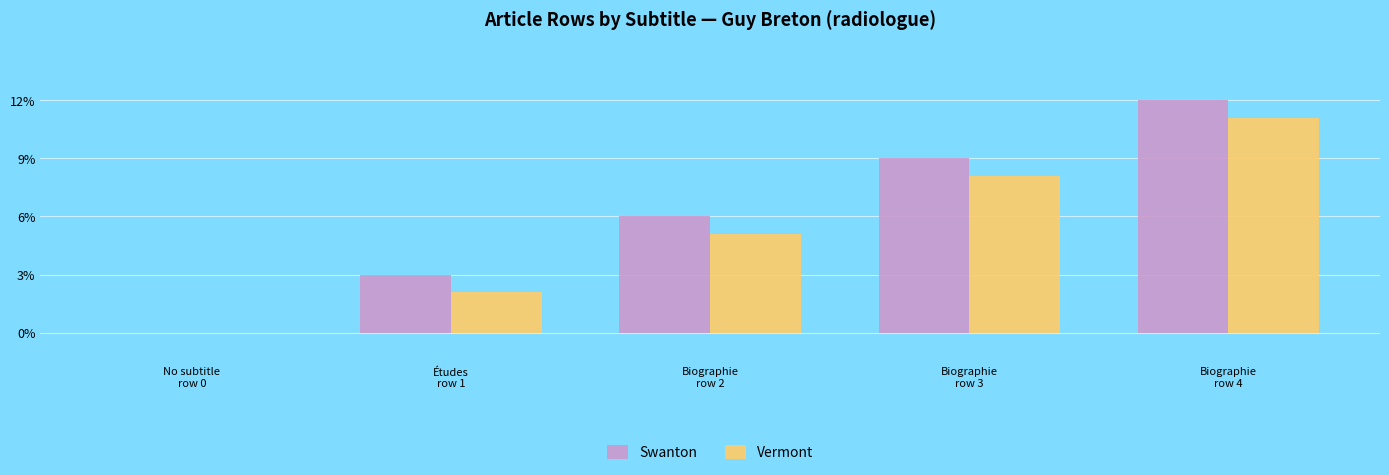

Is it true that Swanton equals 0.0 at No subtitle
row 0?

True